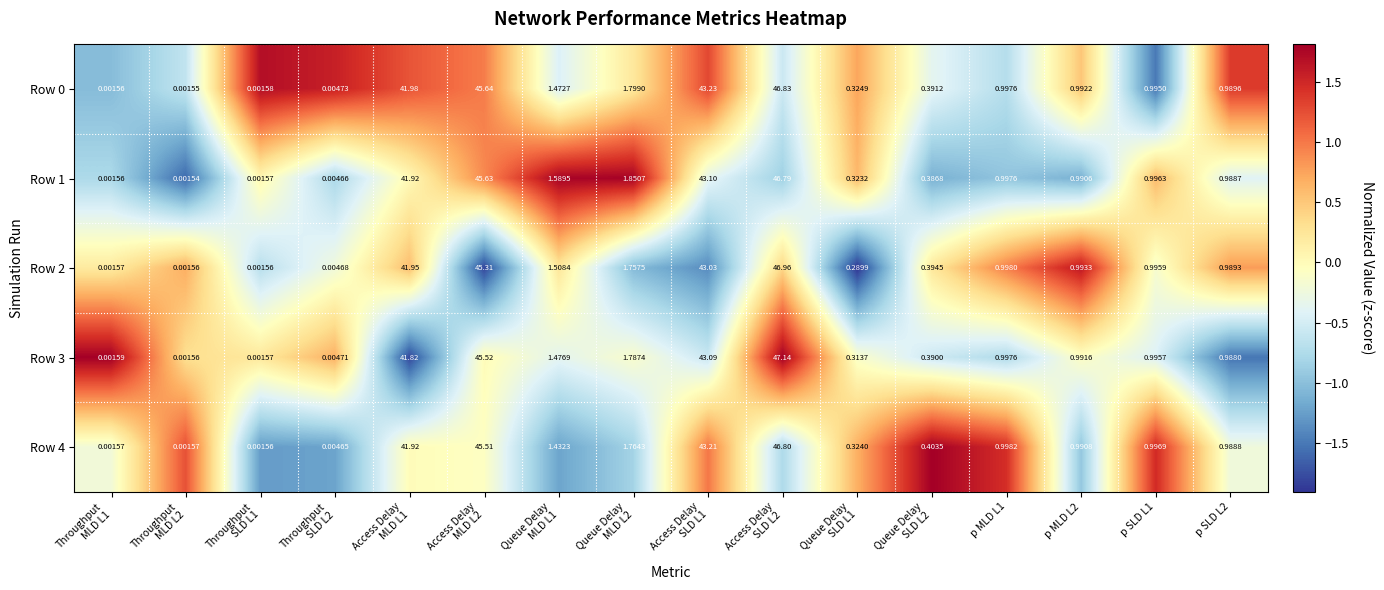

Is the value of Row 2 at p SLD L1 greater than the value of Row 1 at p MLD L2?

Yes